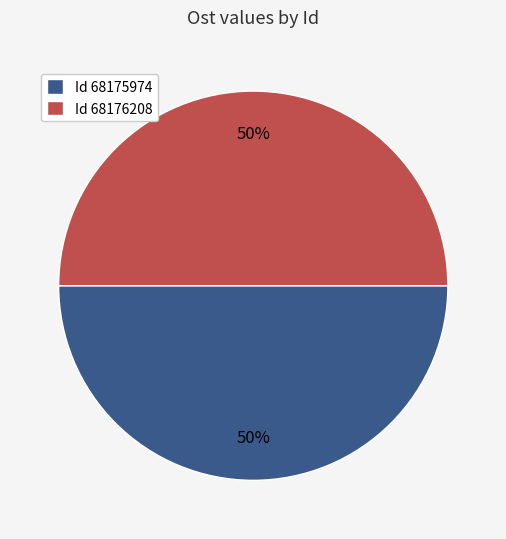

Is it true that Id 68175974 is 50% of the pie?

True